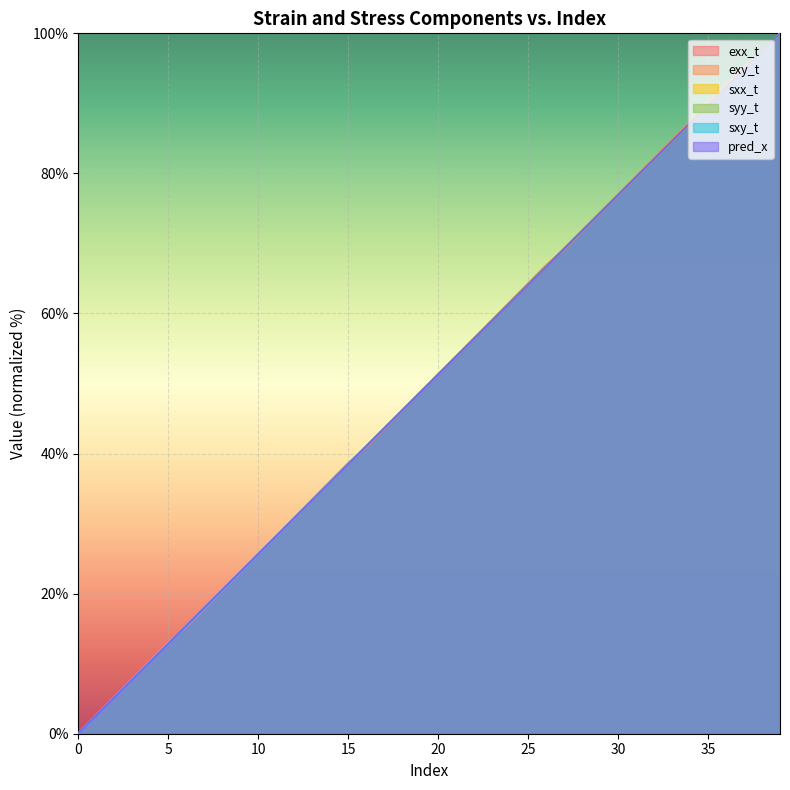

Count the number of data series in this chart.

6